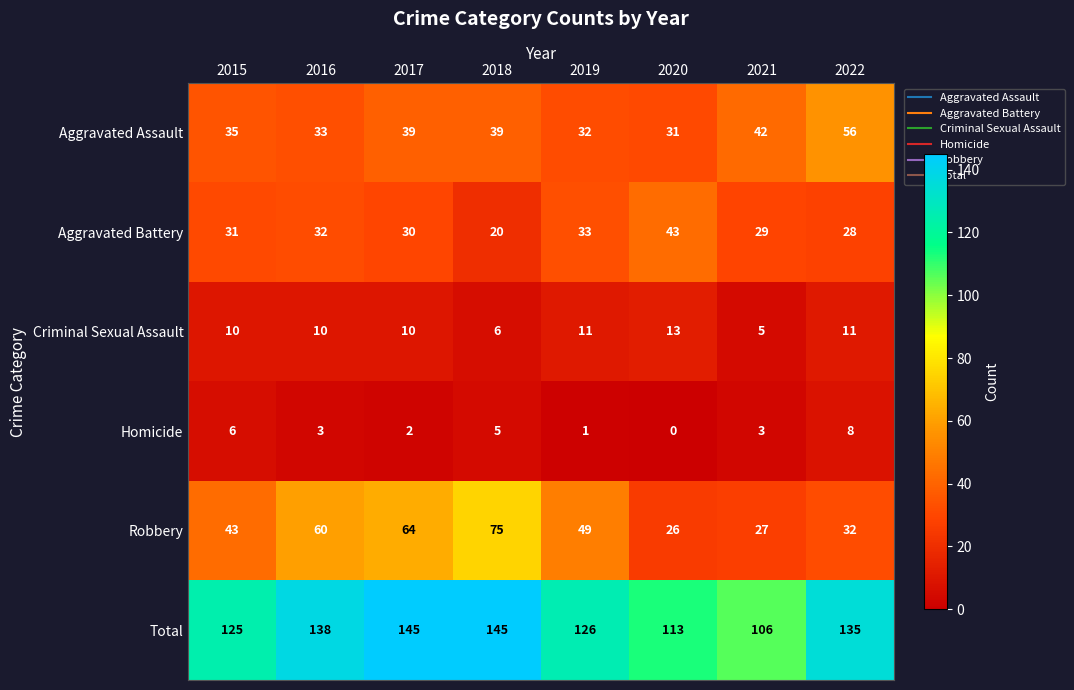

At which label is Aggravated Assault closest to 43?

2021